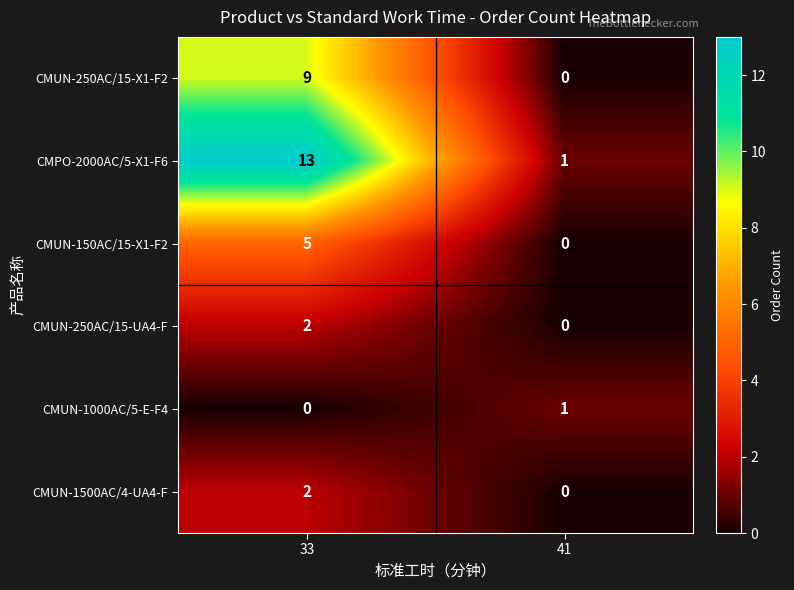

Which category has the highest value across all series?

33